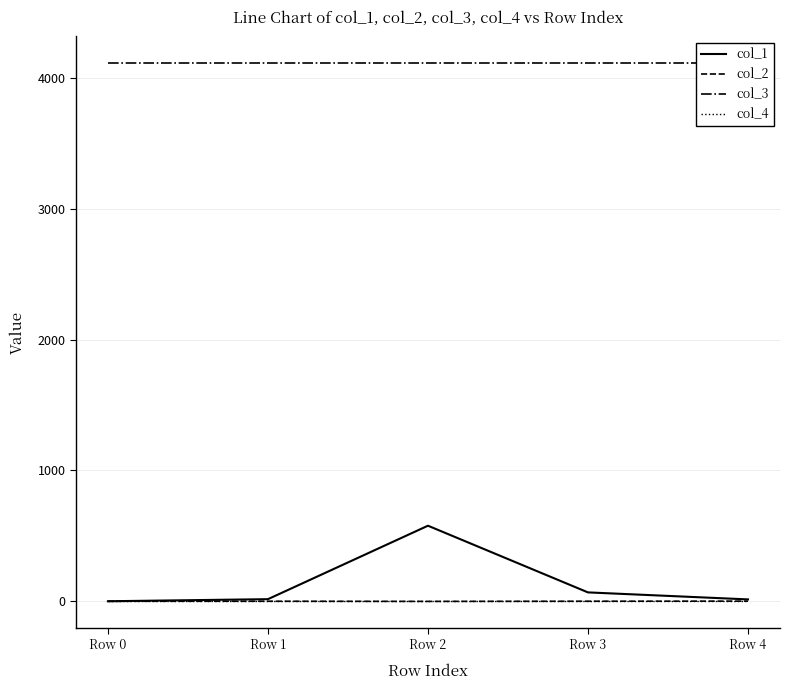

What is the spread (max minus min) of values at Row 2?

4113.0